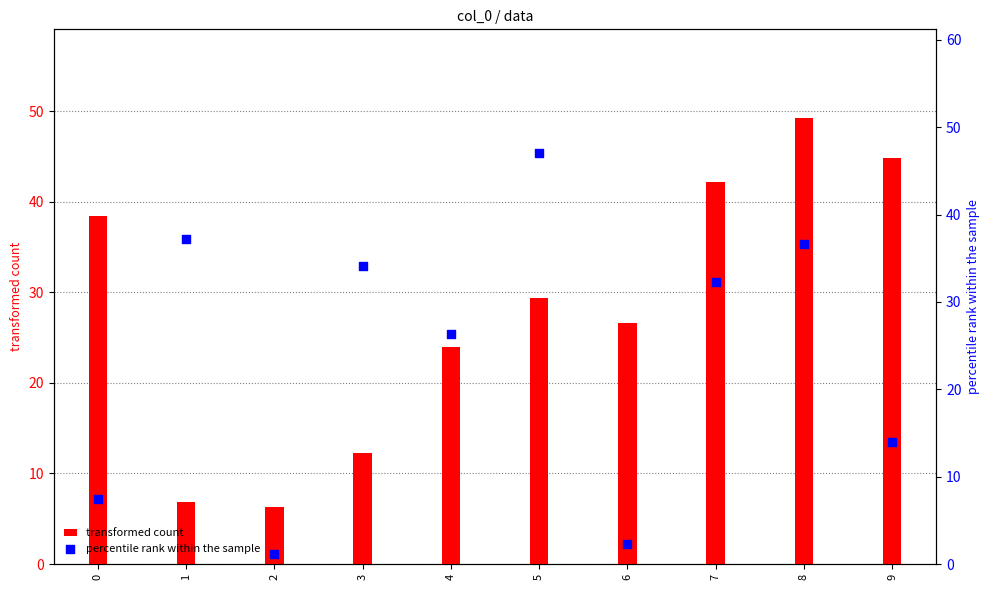

Is the value of percentile rank within the sample at 1 greater than the value of transformed count at 0?

No